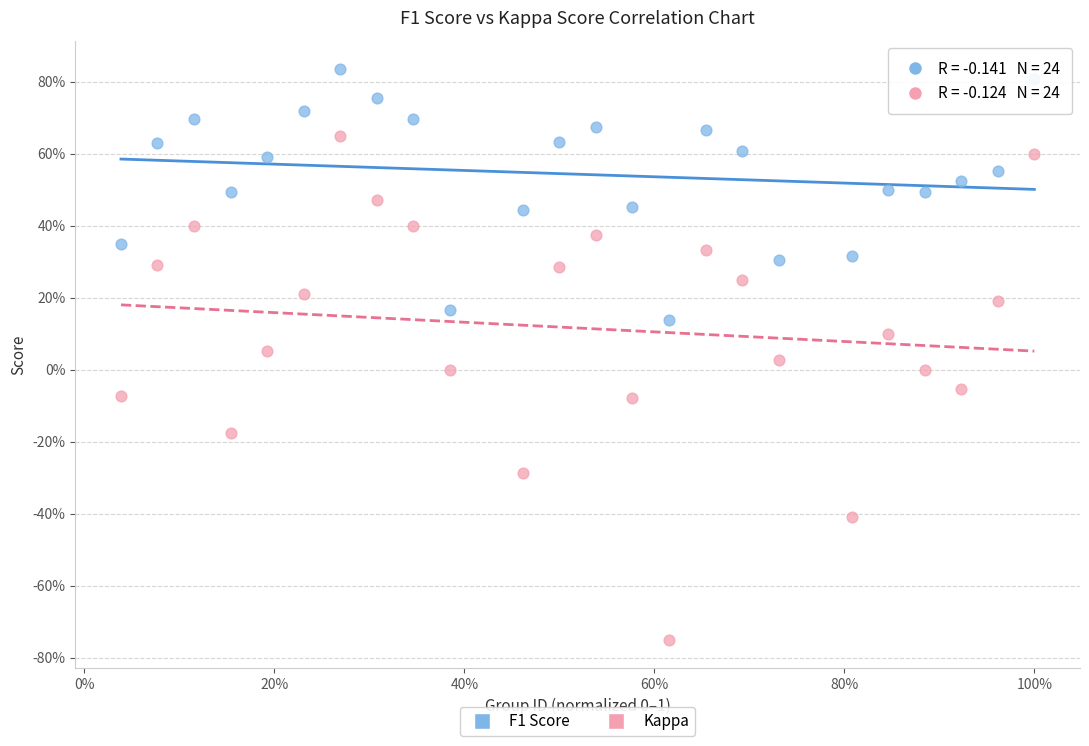

Which series reaches the maximum Y coordinate?

F1 Score